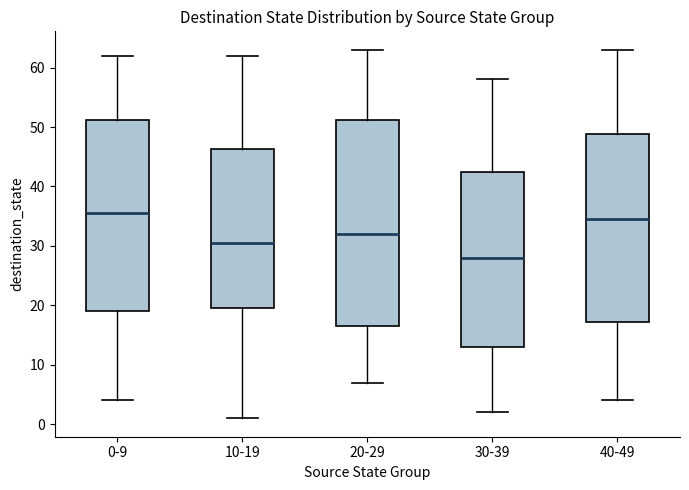

Which box is the tallest, from its lower edge to its upper edge?

20-29